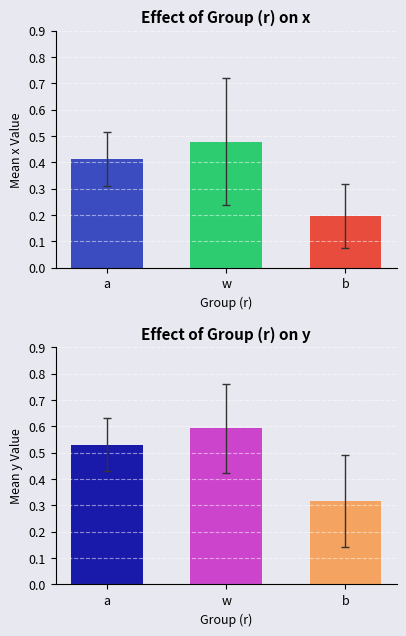

What is the label of the 1st bar from the left?

a